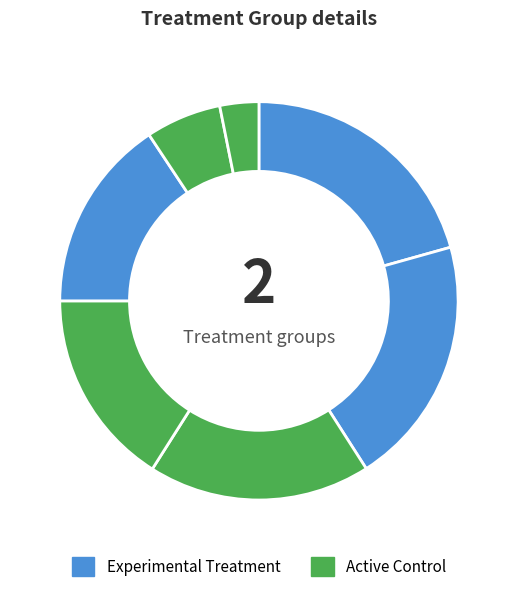

Count the number of slices in the pie.

7